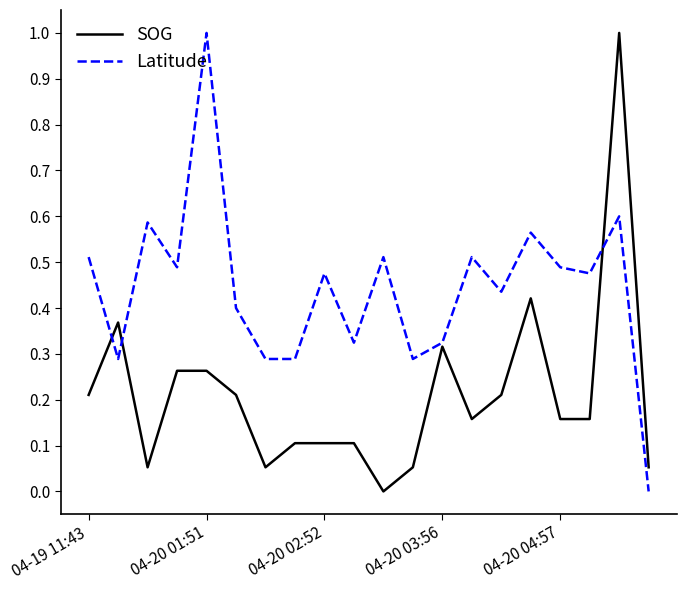

What are all the series names shown in the legend?

SOG, Latitude